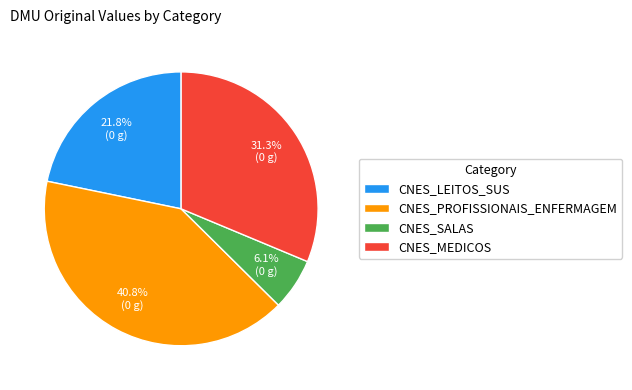

How many segments does this pie chart have?

4